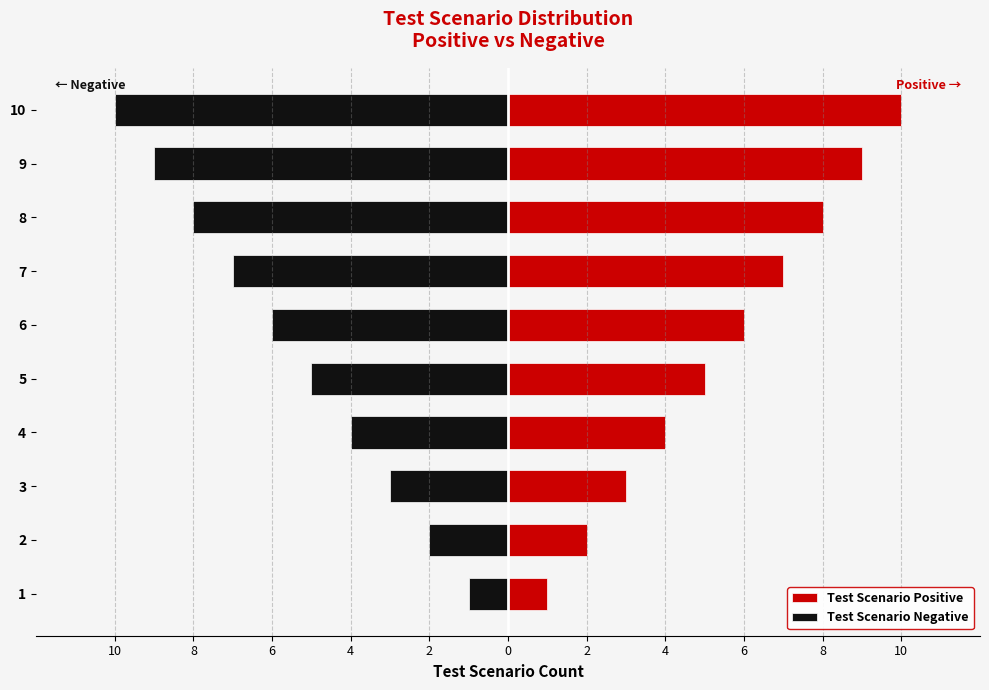

Count the number of categories in the chart.

10